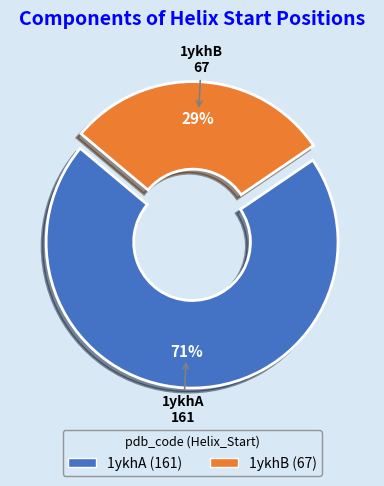

To the nearest percent, what percentage of the pie is 1ykhB?

29%